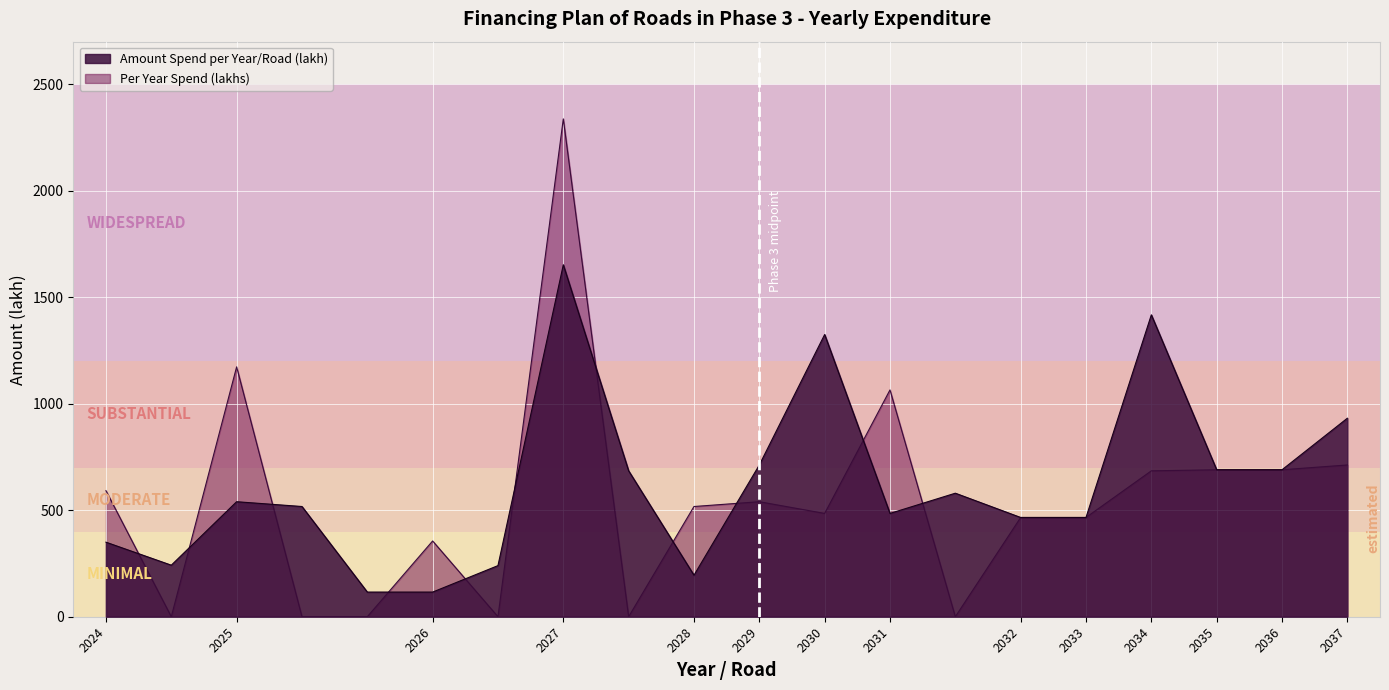

What is the difference between the highest and lowest values at 2034?

732.5